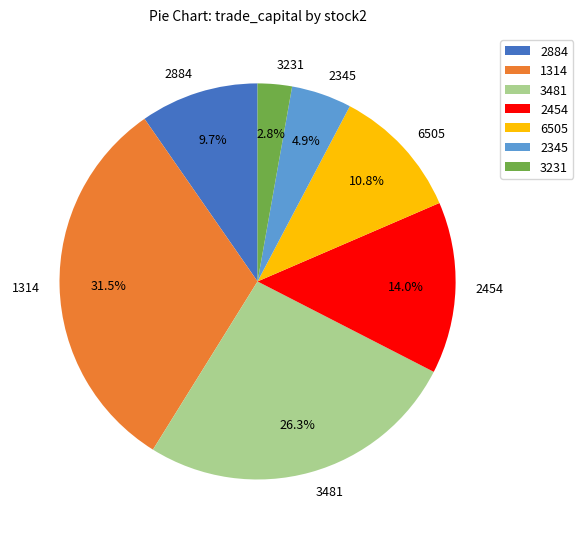

To the nearest percent, what is the average slice percentage?

14%